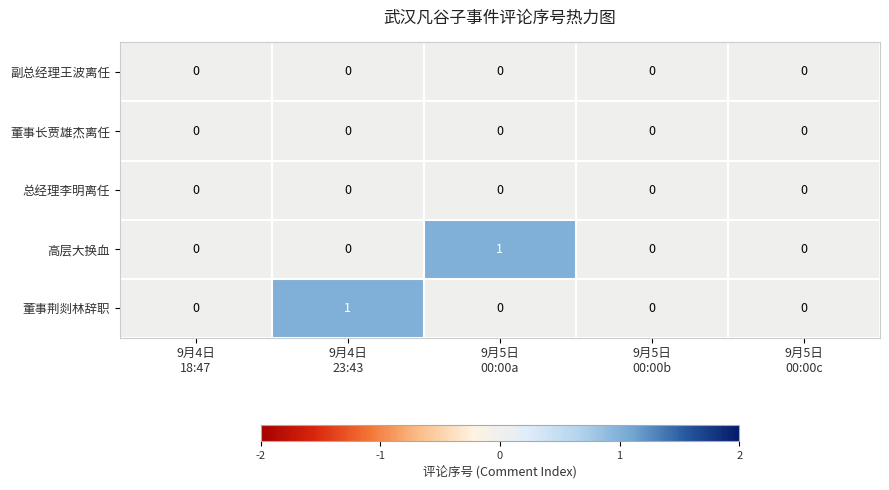

Which series changed the most between 9月5日
00:00a and 9月5日
00:00b?

高层大换血